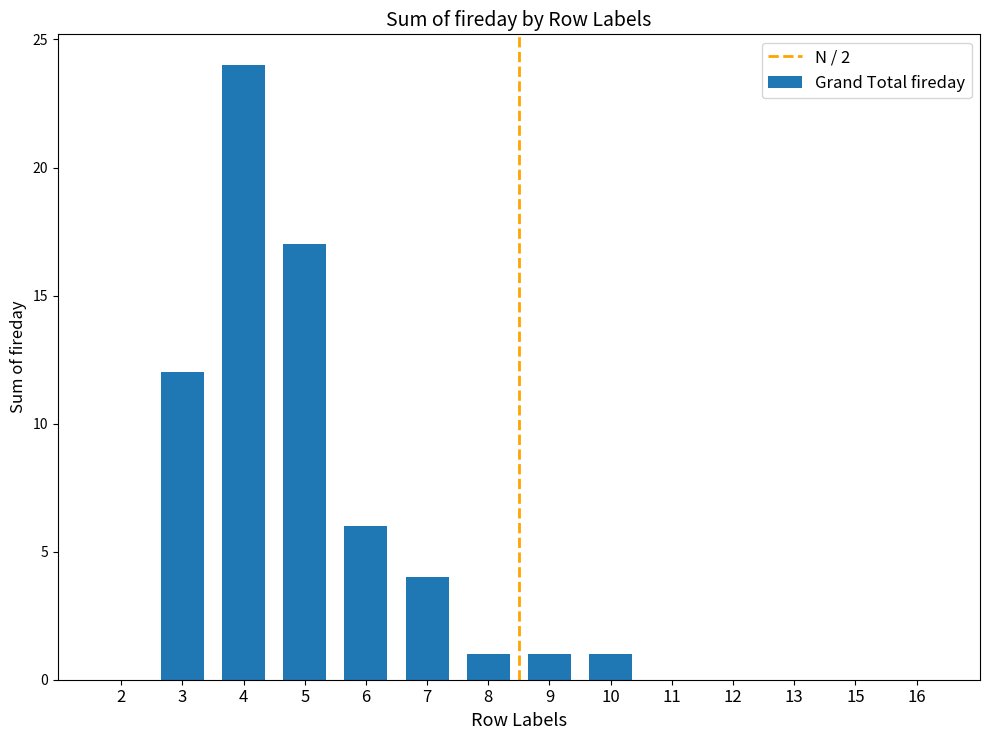

What is the sum of all values?

66